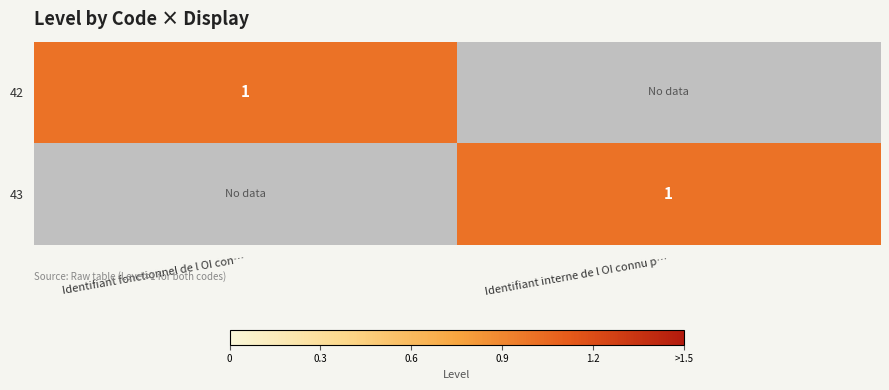

True or false: 42 has a value of 1 at Identifiant fonctionnel de l OI con….

True